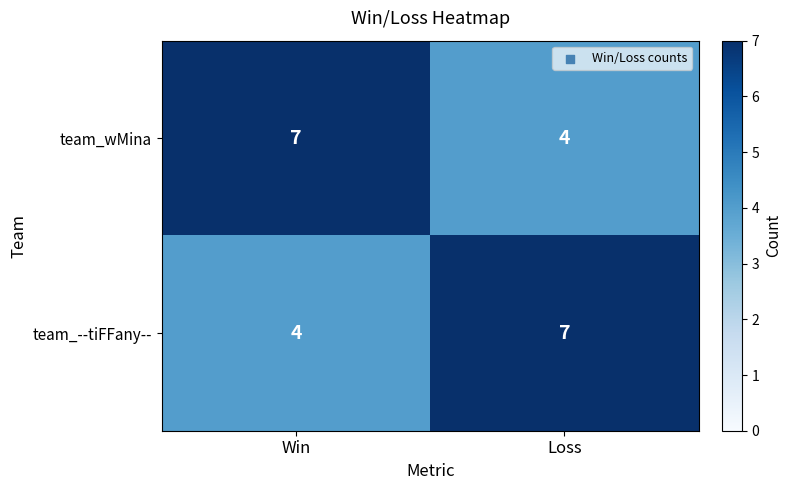

At which label is team_wMina closest to 5?

Loss